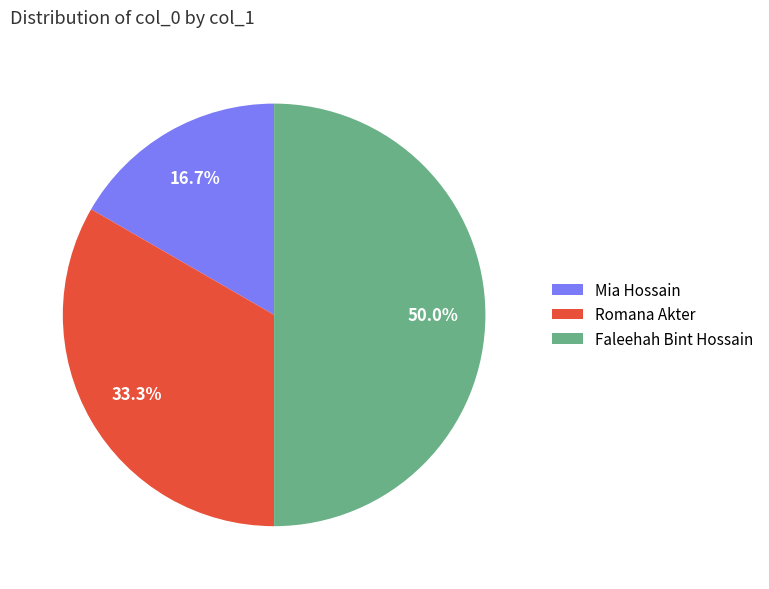

What percentage is NOT represented by Romana Akter?

66.7%